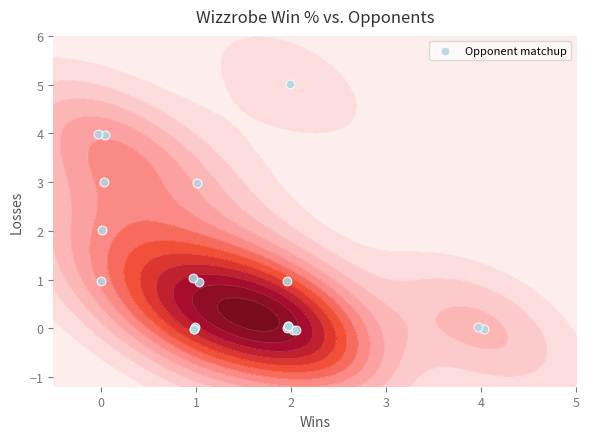

The value at 15 is 1.6. True or false?

False